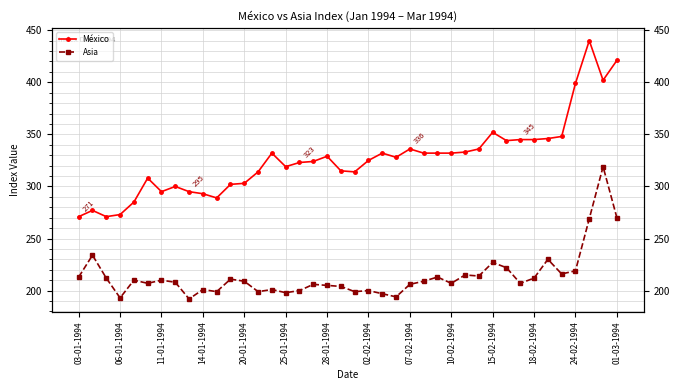

Which category has the lowest value in the México series?

03-01-1994